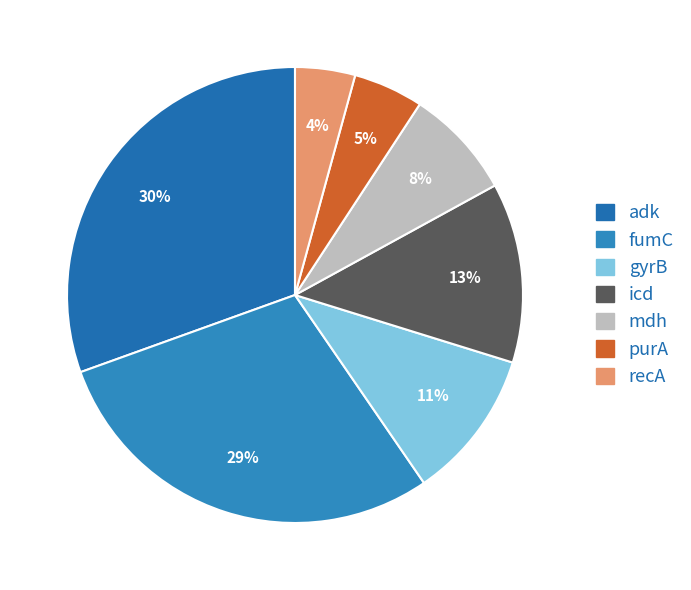

The recA slice represents 4% of the pie. True or false?

True